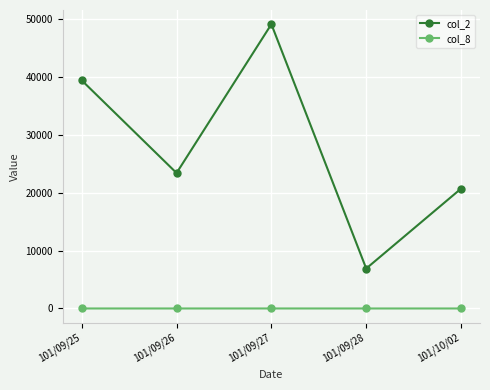

What is the difference between the highest and lowest values at 101/09/27?

49097